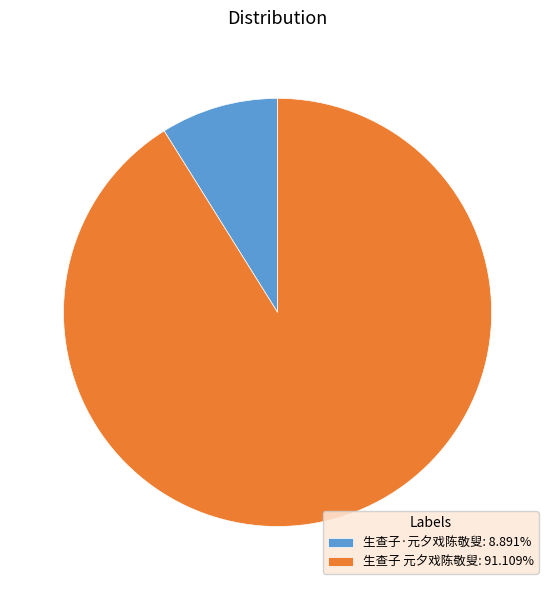

Which category has the smallest portion of the pie?

生查子·元夕戏陈敬叟